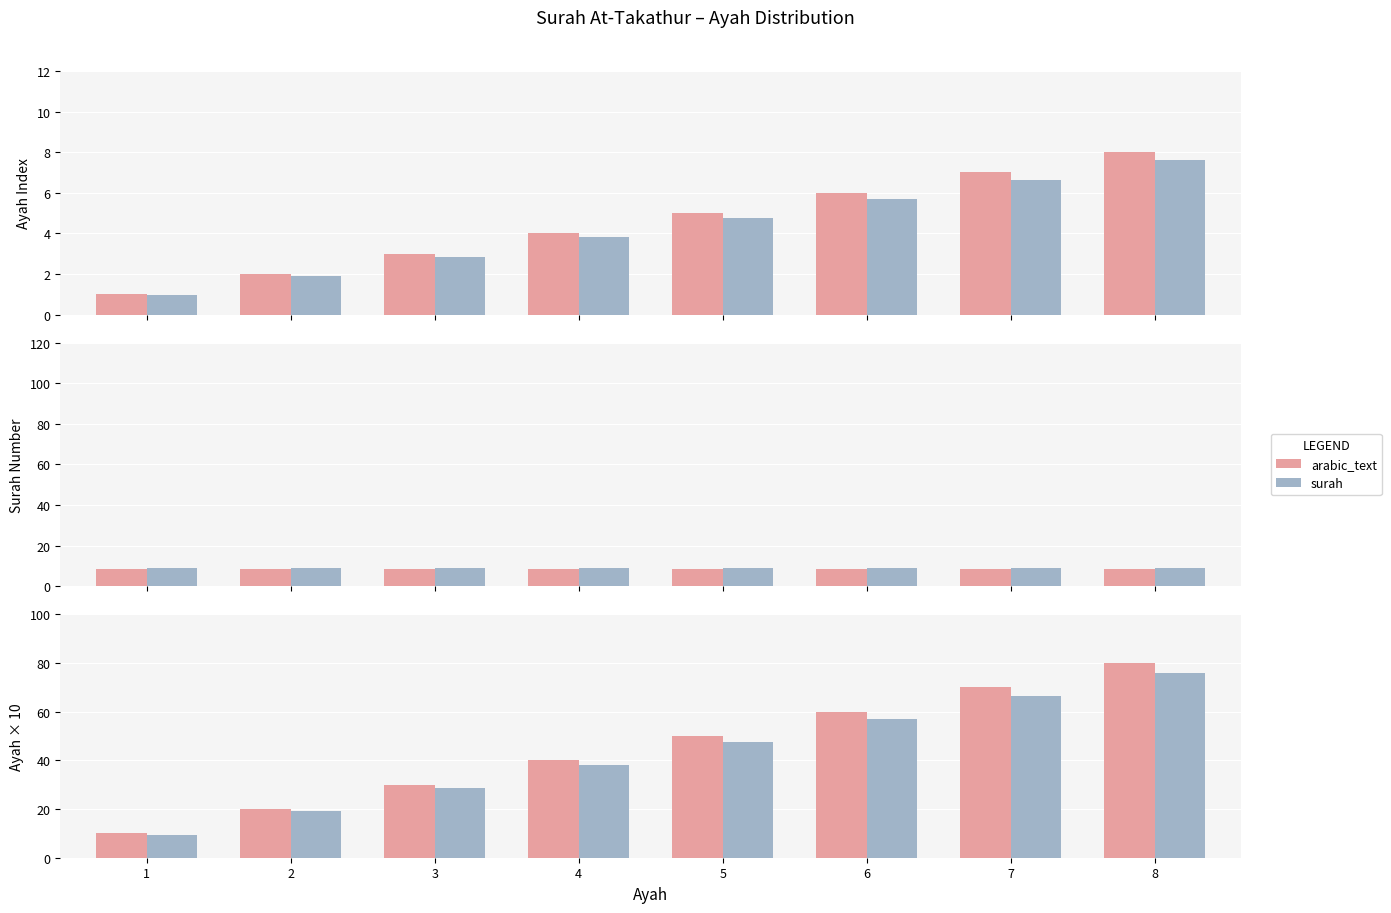

What is the maximum value shown in the chart?

80.0